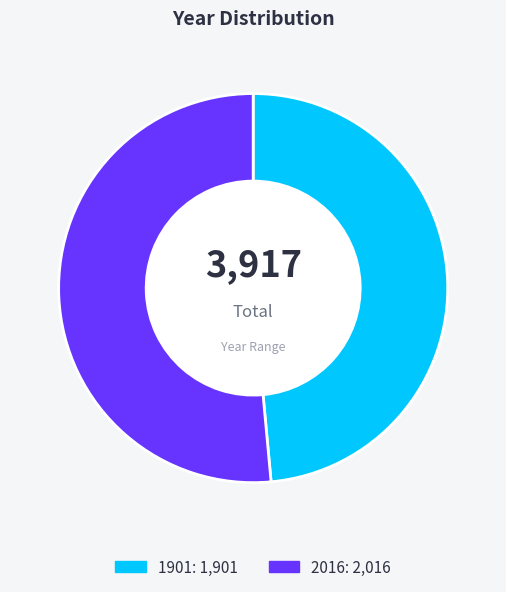

What is the largest slice in the pie chart?

2016